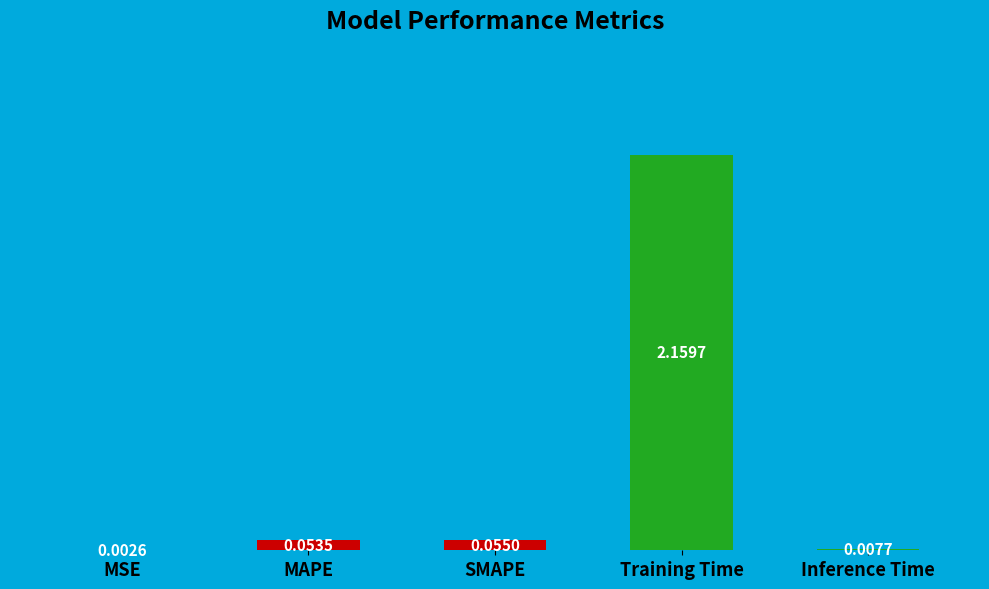

What is the change in value from SMAPE to Training Time?

+2.1